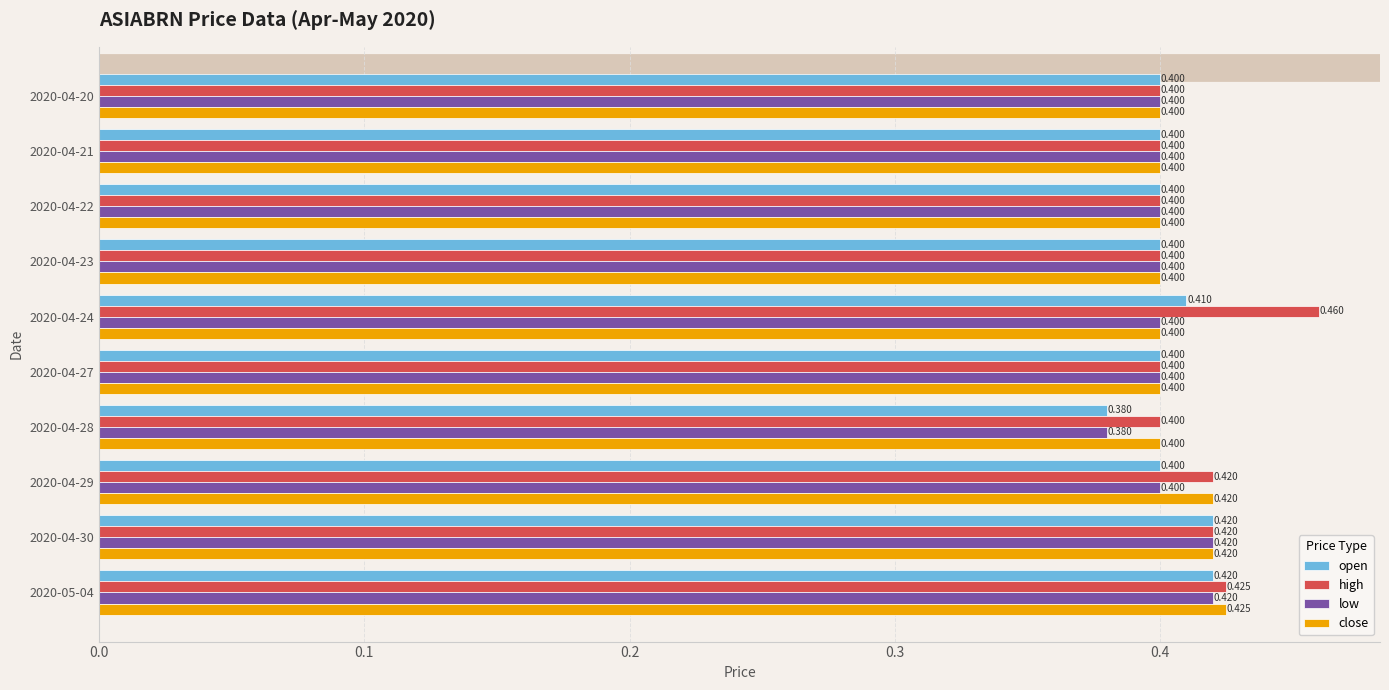

Count the open values in the range 0 to 1.

10